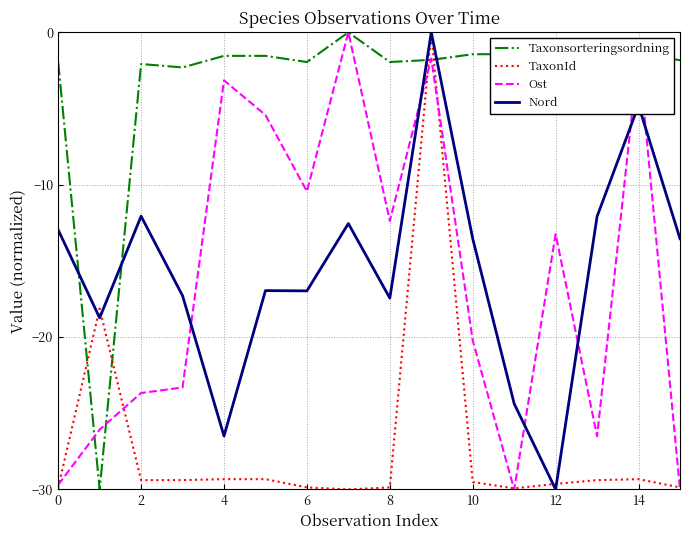

After their last crossing, which series has the higher values: TaxonId or Taxonsorteringsordning?

Taxonsorteringsordning